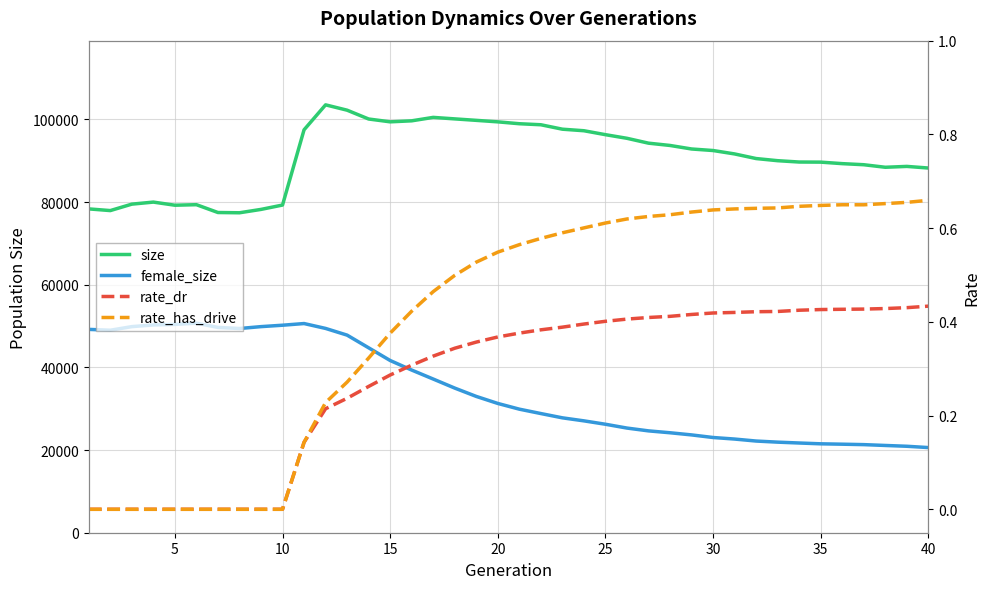

How many interior local valleys does the size series have?

5